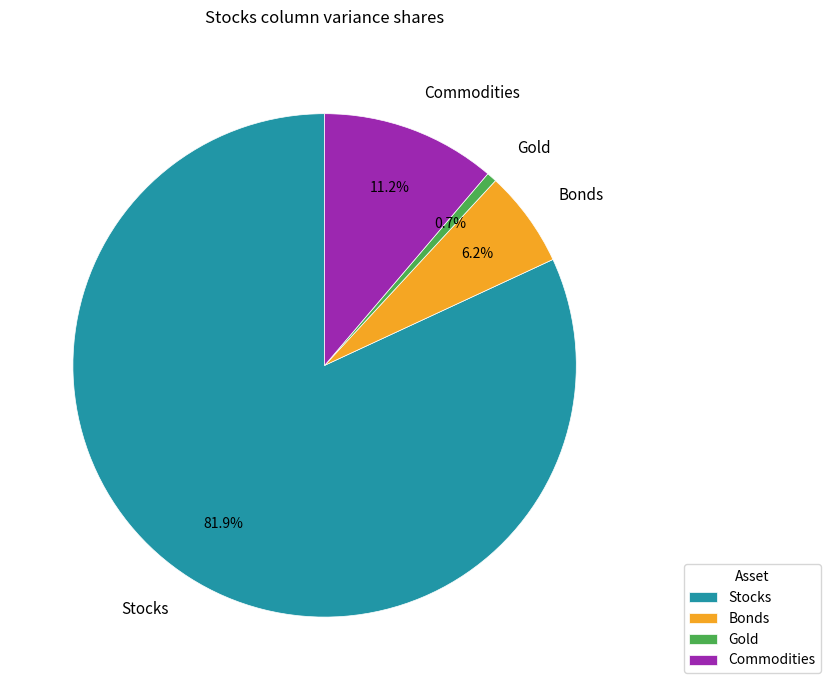

How many slices are in this pie chart?

4